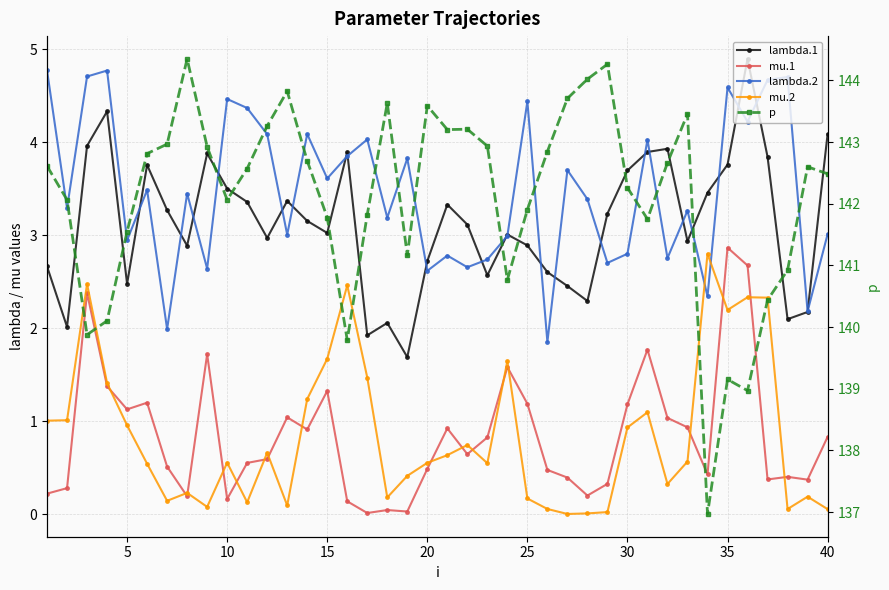

How many interior local peaks does the p series have?

9